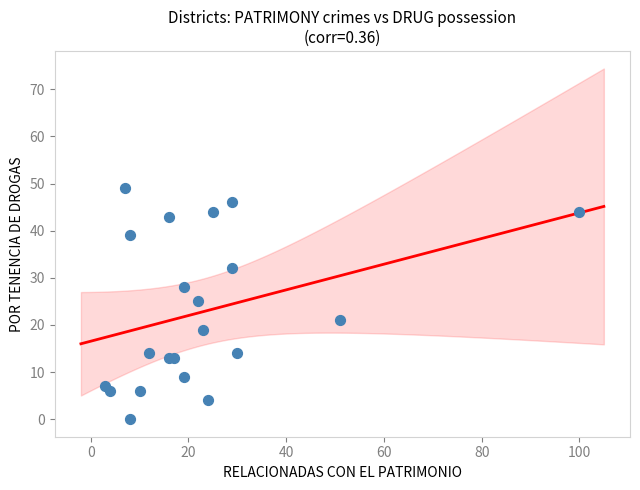

What Y value in the scatter plot is closest to 24?

25